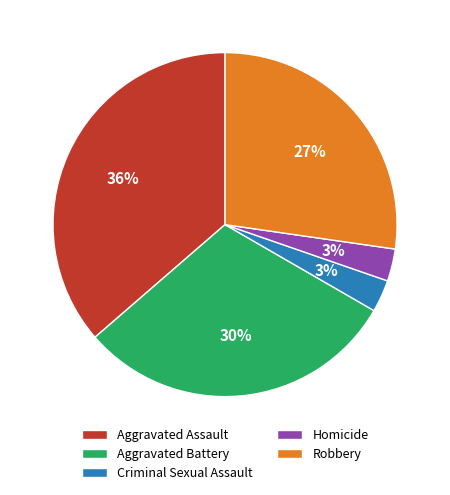

True or false: Robbery accounts for 27% of the total.

True